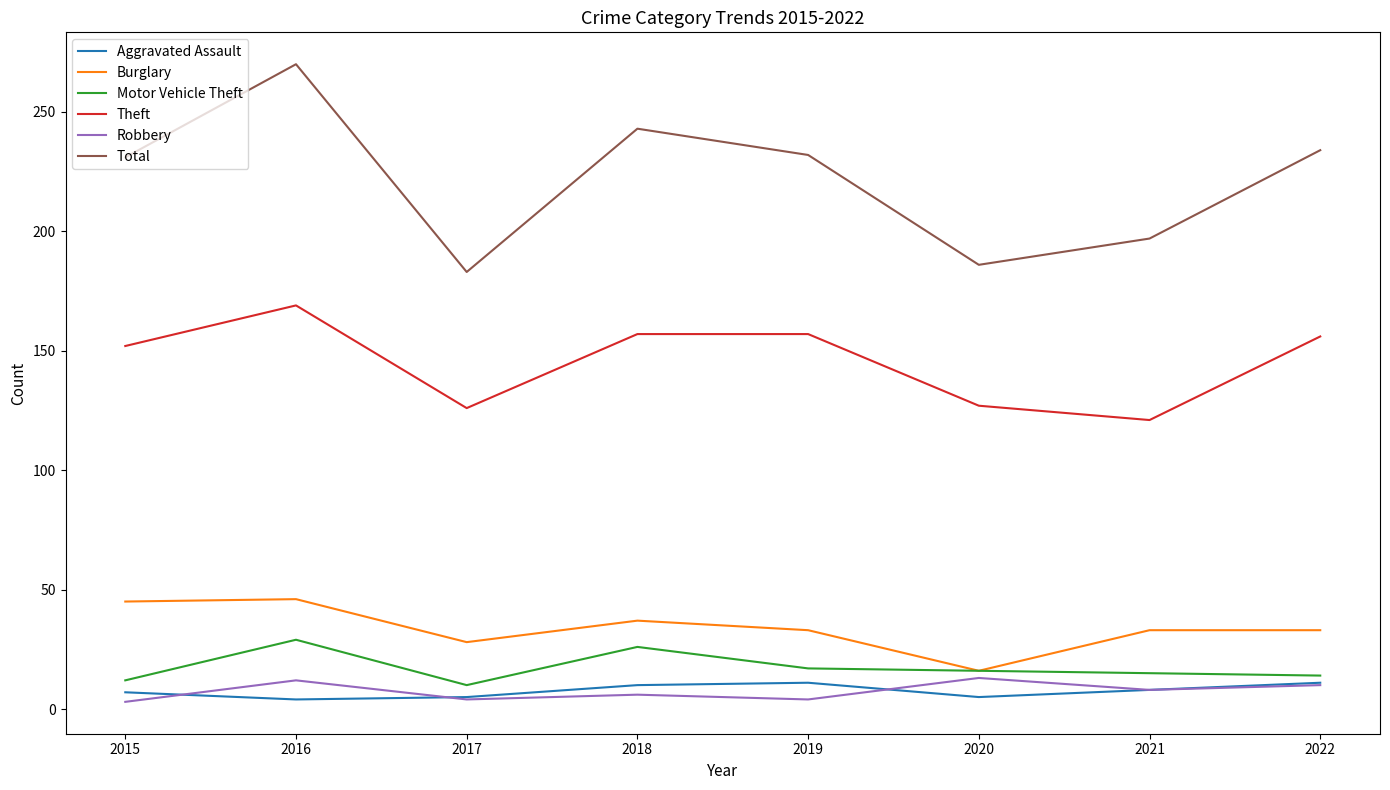

What value does the Robbery series have at 2016, to the nearest 5?

10